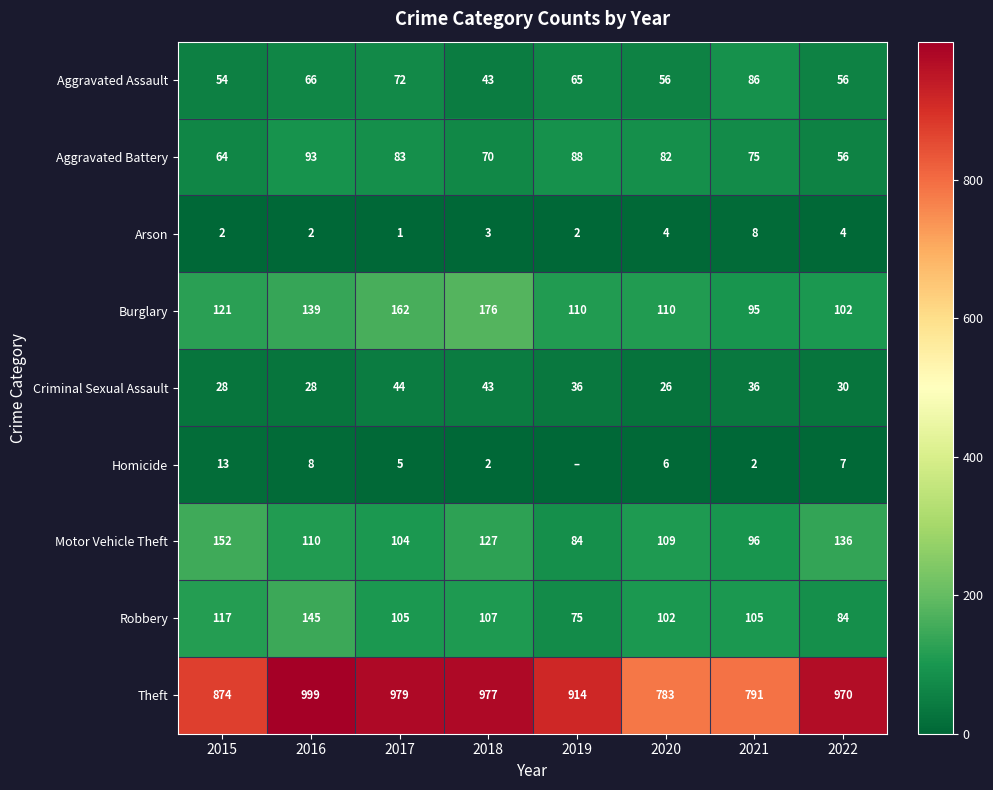

What is the difference between the highest and lowest values at 2022?

966